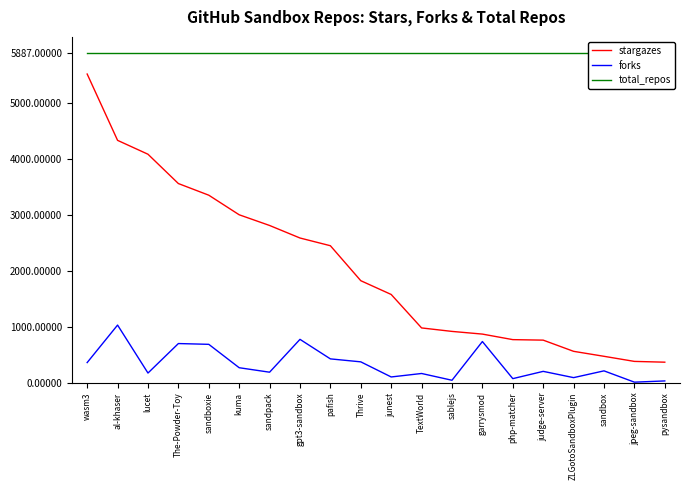

True or false: forks and total_repos cross at least once.

False